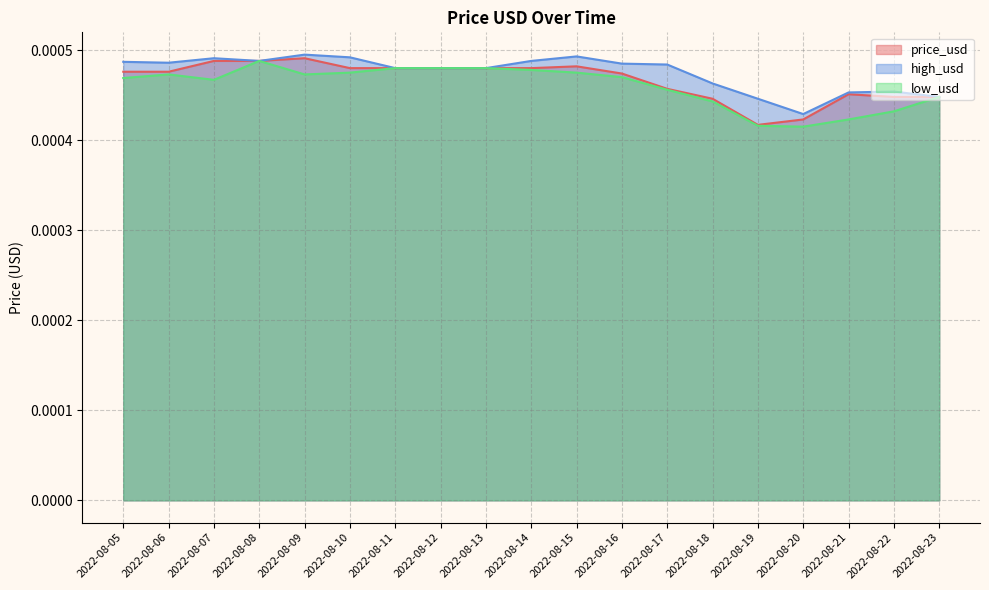

True or false: price_usd has a value of 0.0 at 2022-08-14.

False